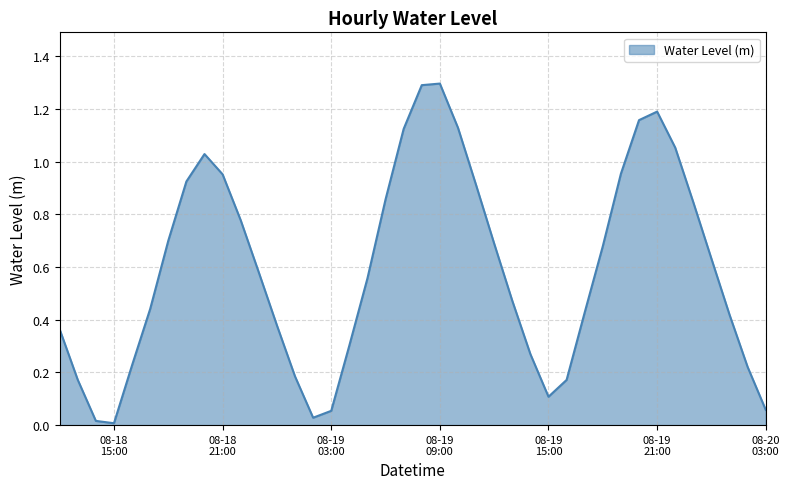

What is the difference between the maximum and minimum values?

1.3